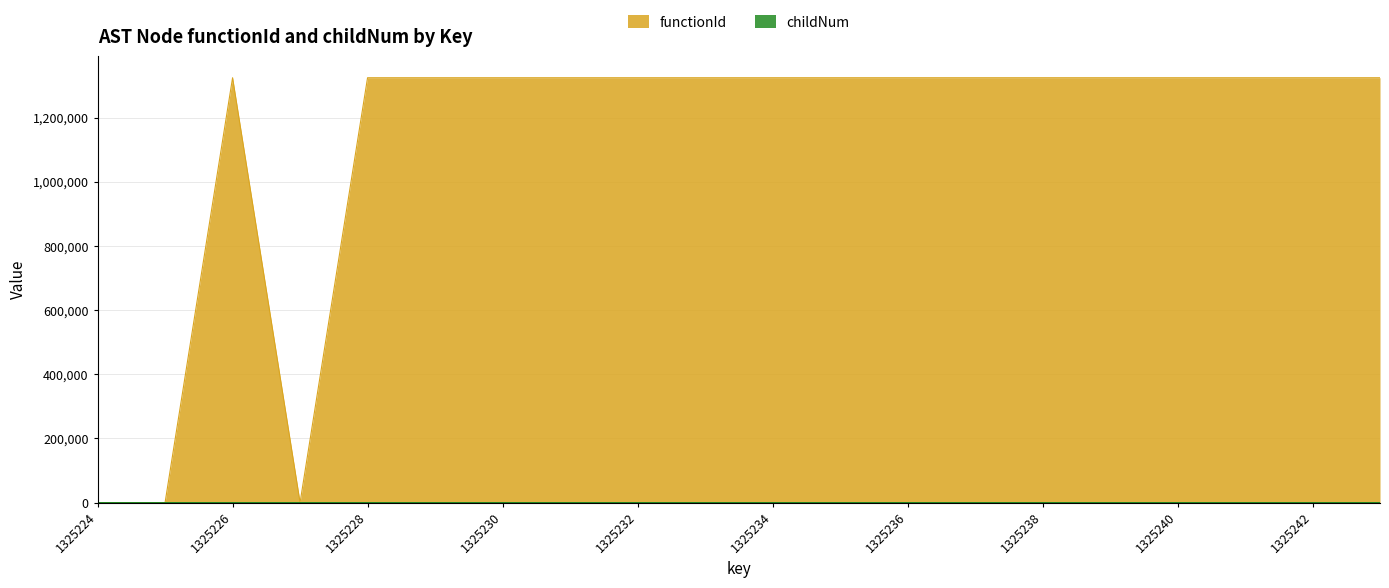

Which category has the highest value in the childNum series?

1325242